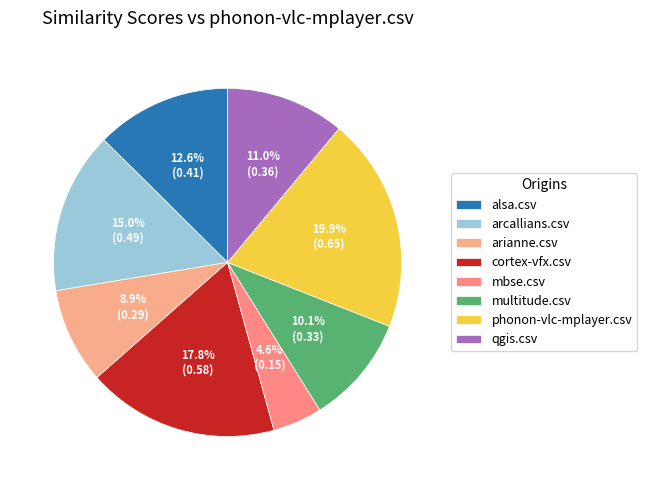

True or false: arianne.csv accounts for 9% of the total.

True